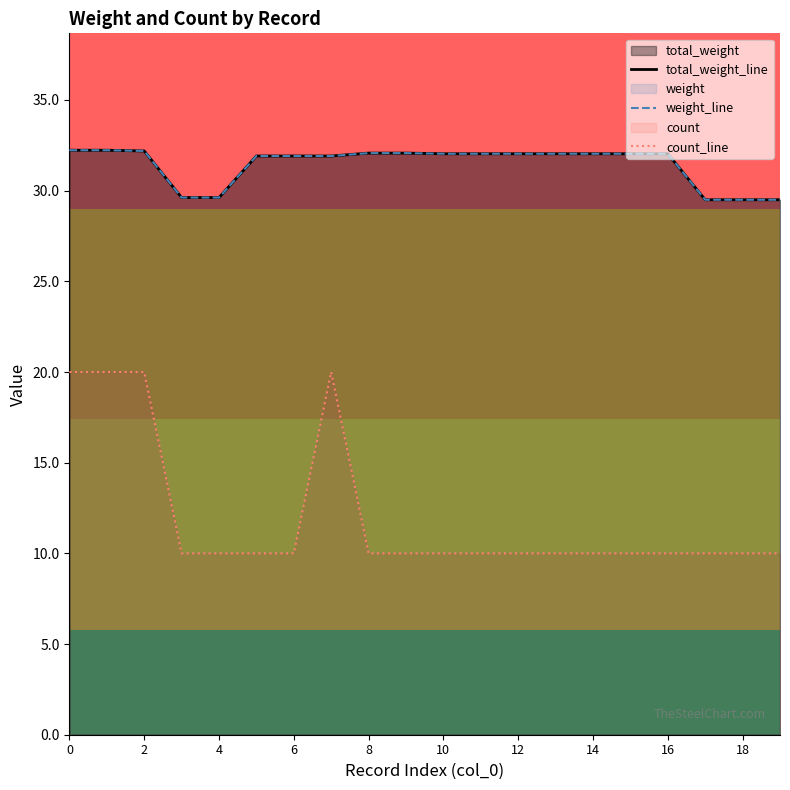

In total_weight_line, how many points are lower than both neighbors (excluding endpoints)?

1